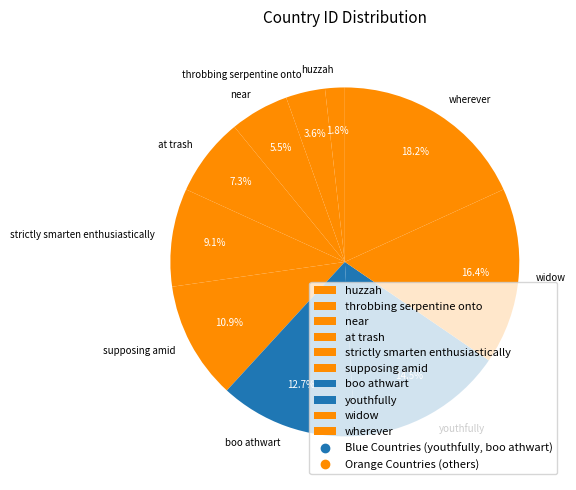

Count the number of slices in the pie.

10